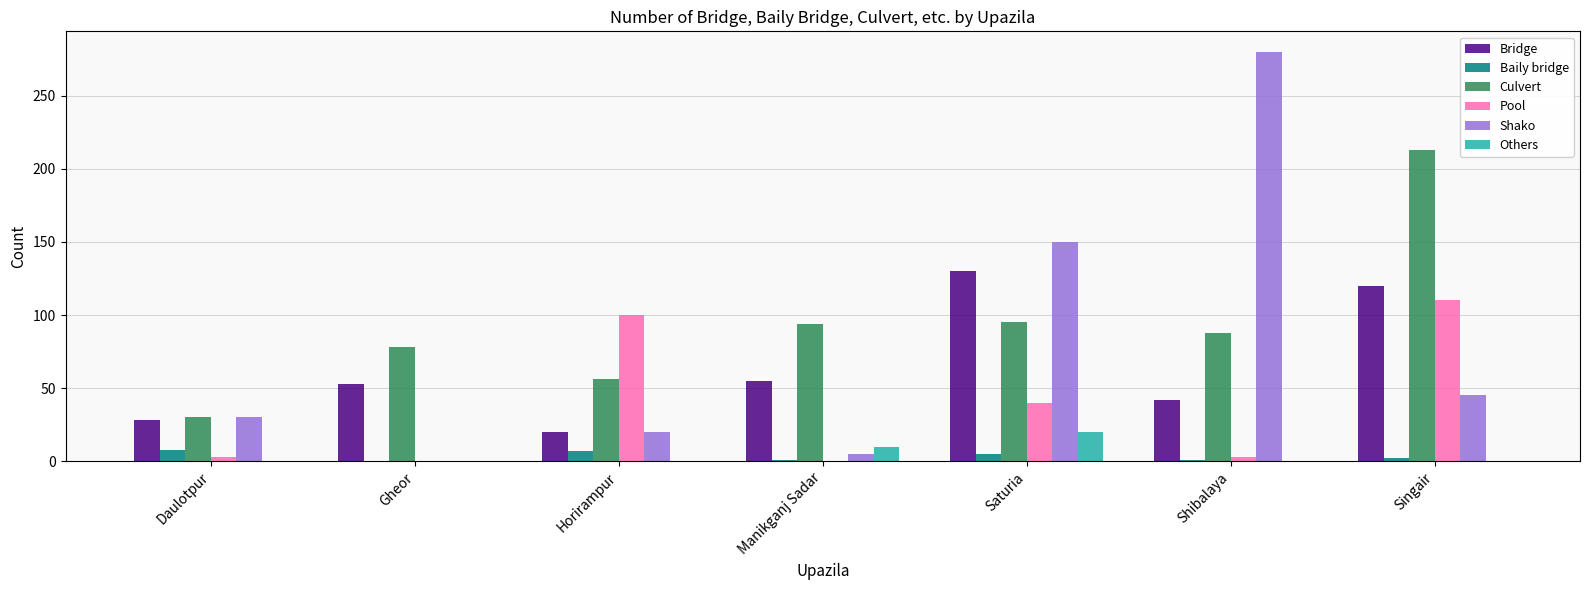

Which series changed the most between Daulotpur and Saturia?

Shako